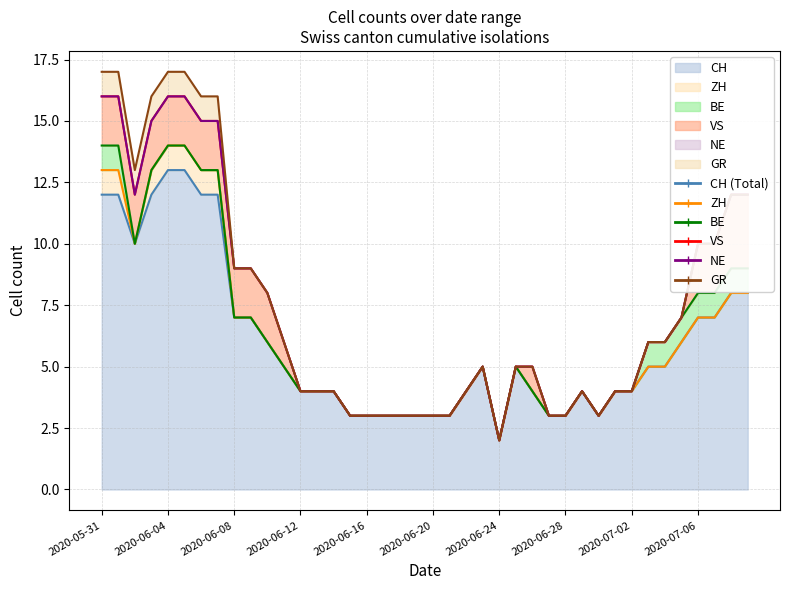

At how many categories does at least one series exceed 1?

40